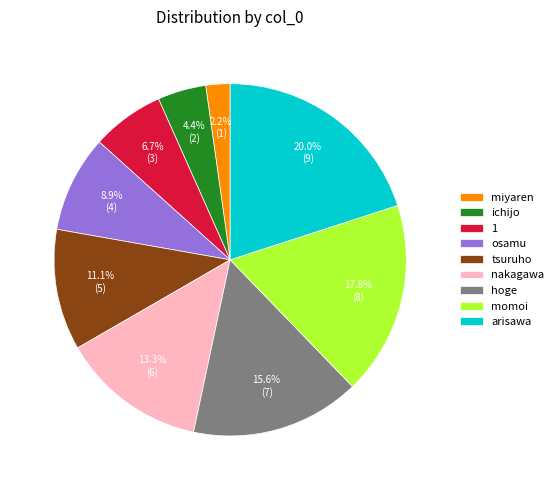

Does any single category account for the majority?

No